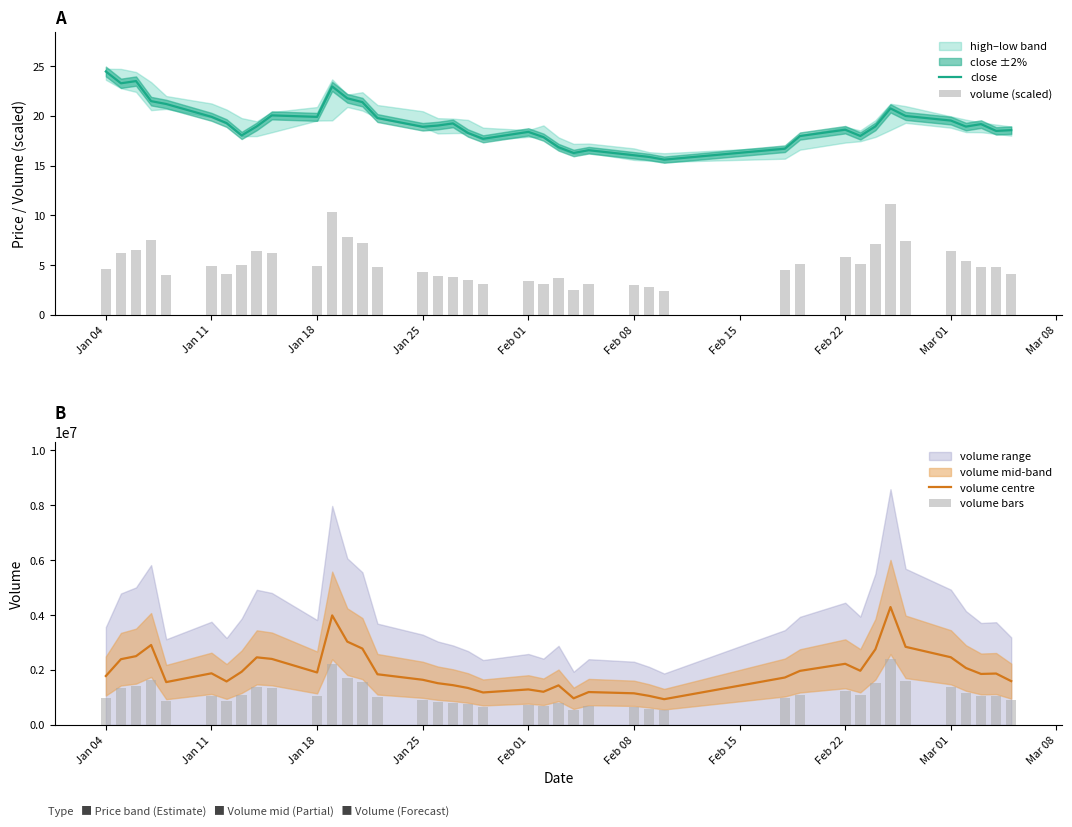

Does the chart contain stacked bars?

No